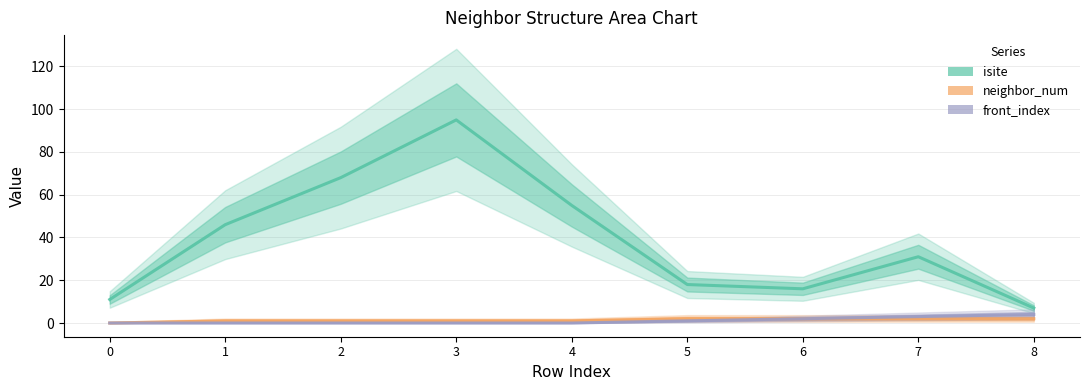

Which series changed the most between 0 and 8?

isite